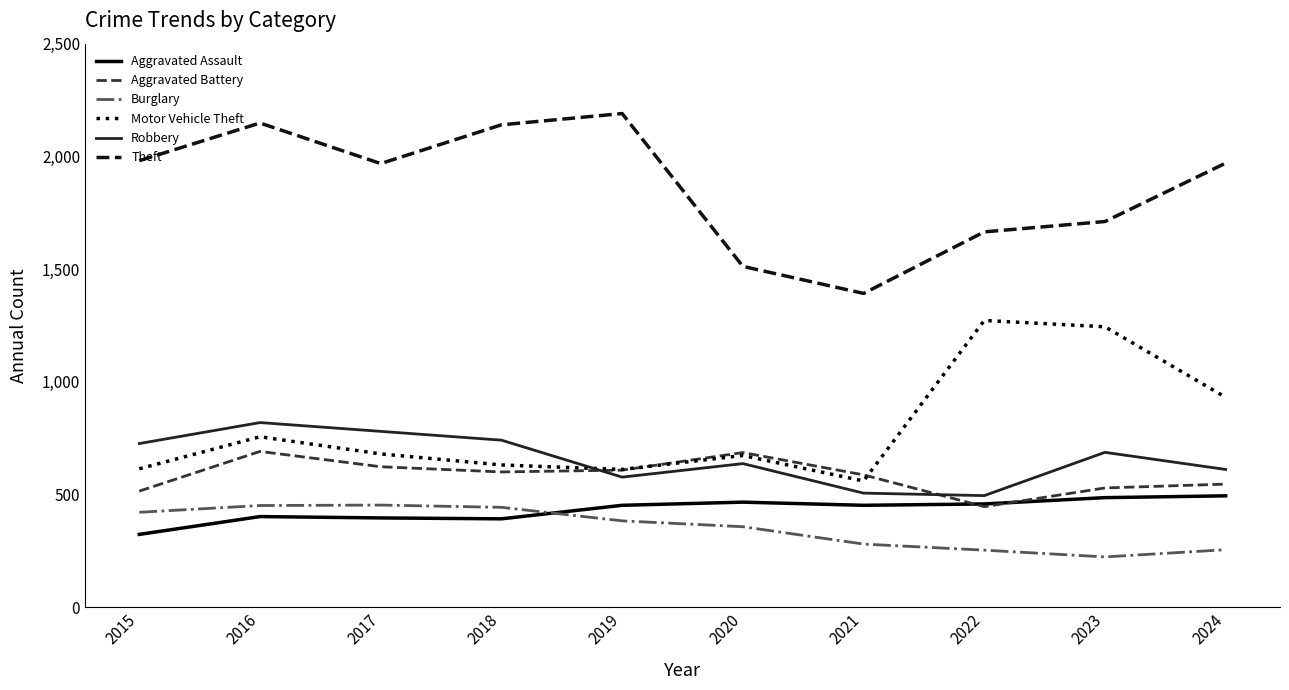

Count the number of data series in this chart.

6